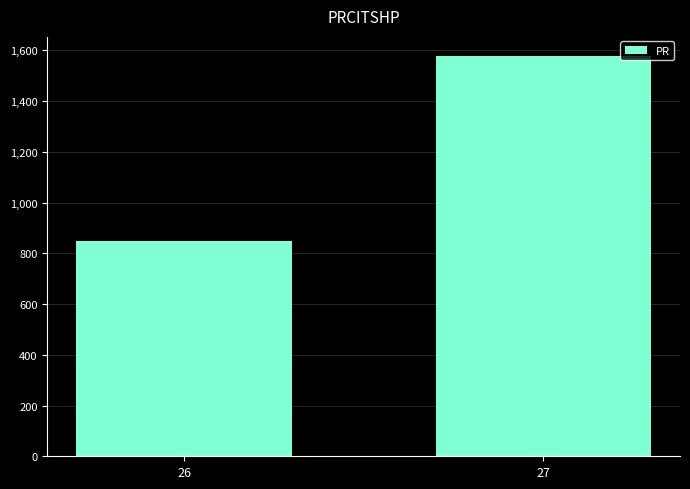

Between 27 and 26, which is larger?

27